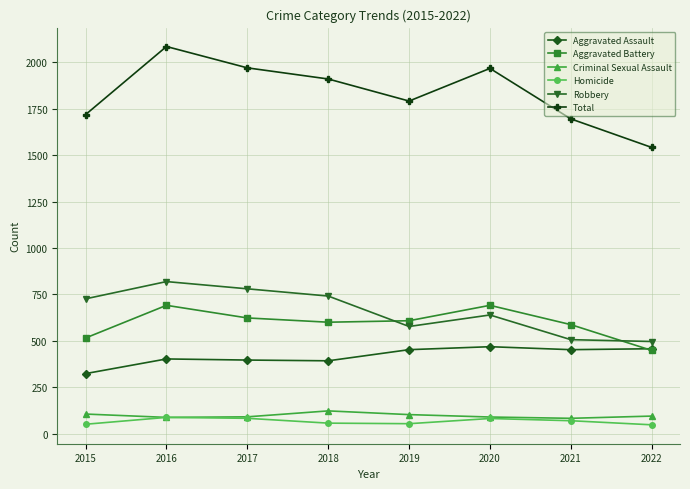

What is the lowest value of the Total series?

1542